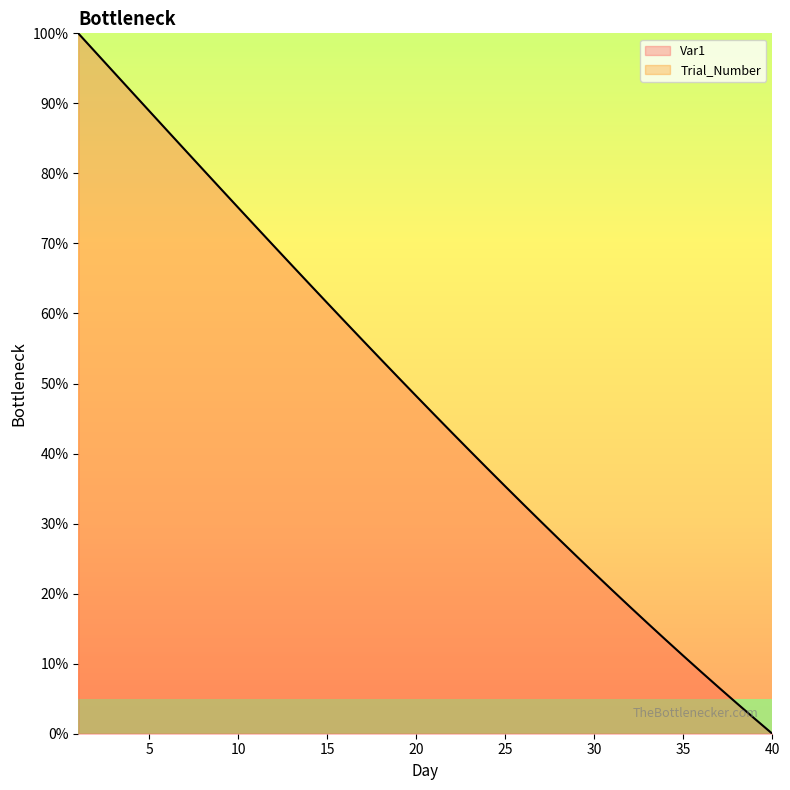

Where is the data nearest to the value 50?

19